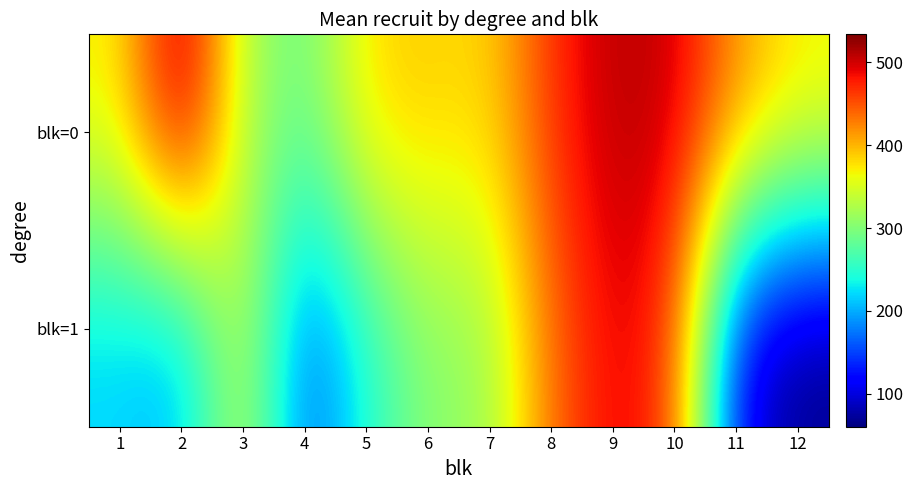

Rank the series by their average value, from highest to lowest.

blk=0, blk=1